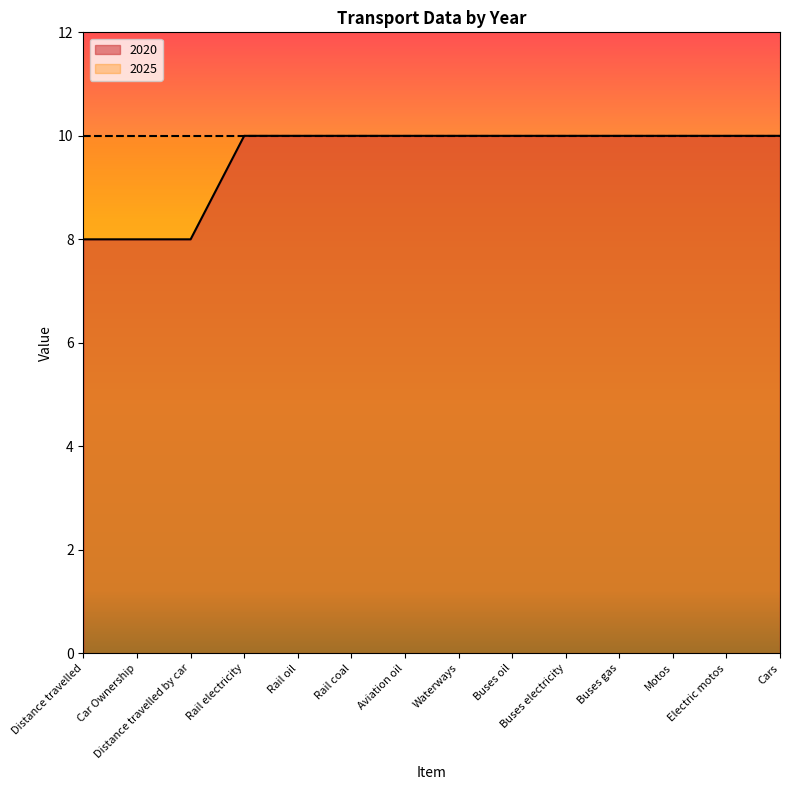

Where is the data nearest to the value 9?

Distance travelled